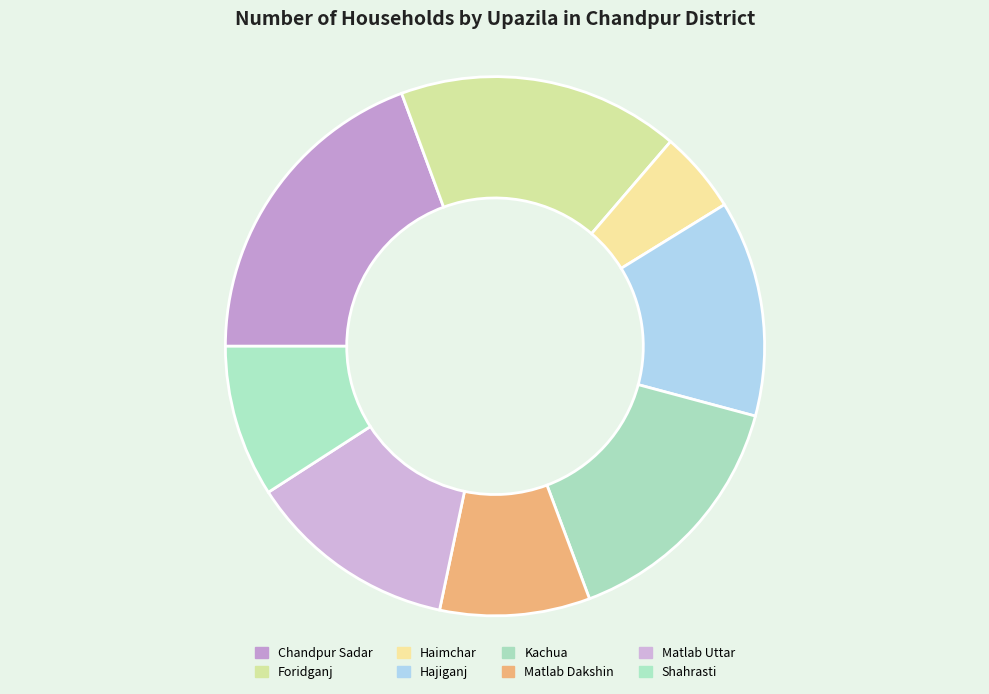

To the nearest percent, what portion does Matlab Uttar represent?

13%